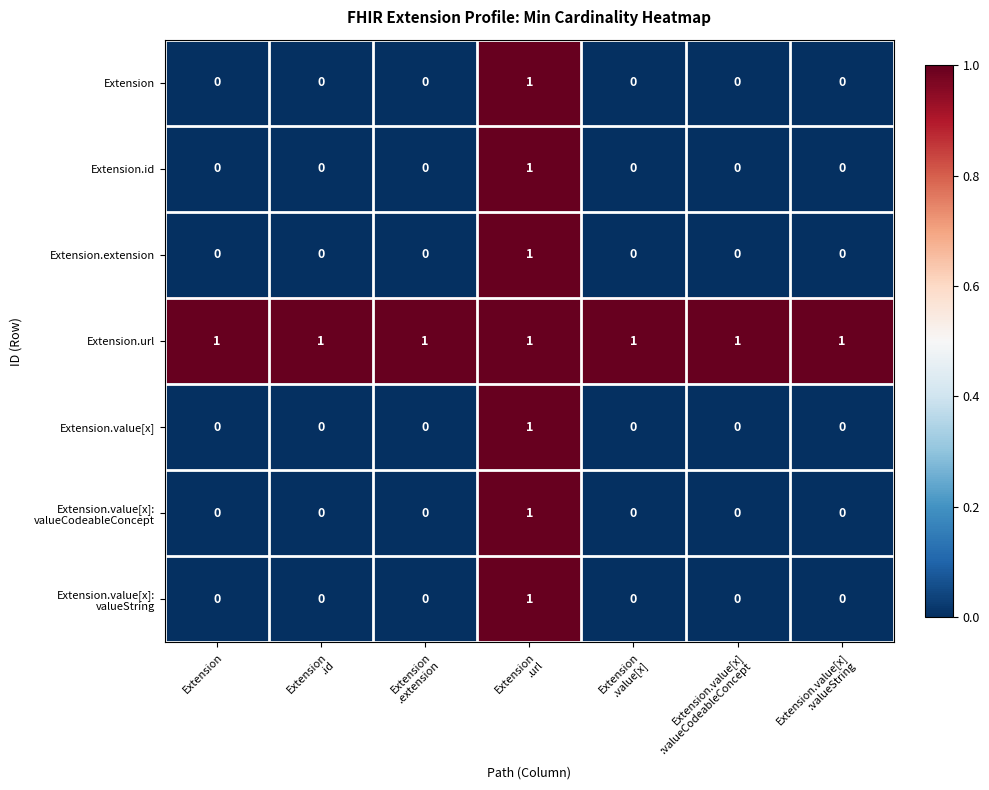

The value of Extension.value[x] at Extension is -1. True or false?

False